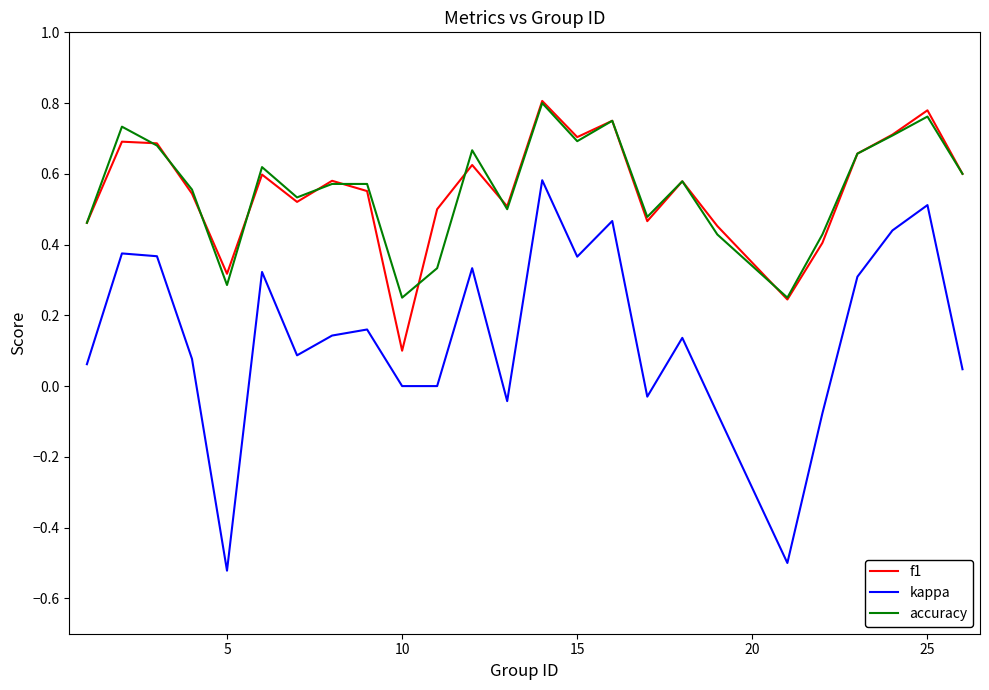

Does the chart have visible grid lines?

No